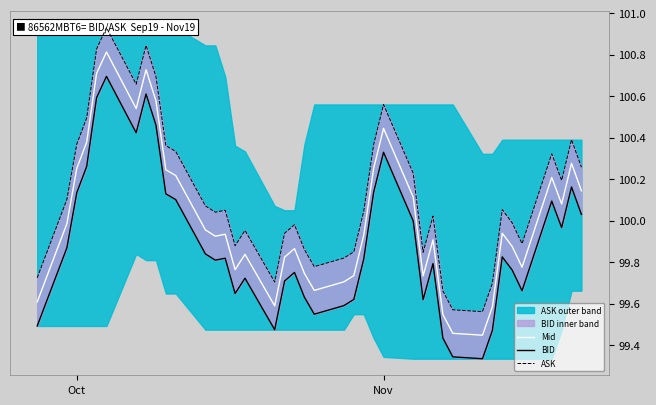

Is the value of BID at 28 greater than the value of ASK at 32?

Yes